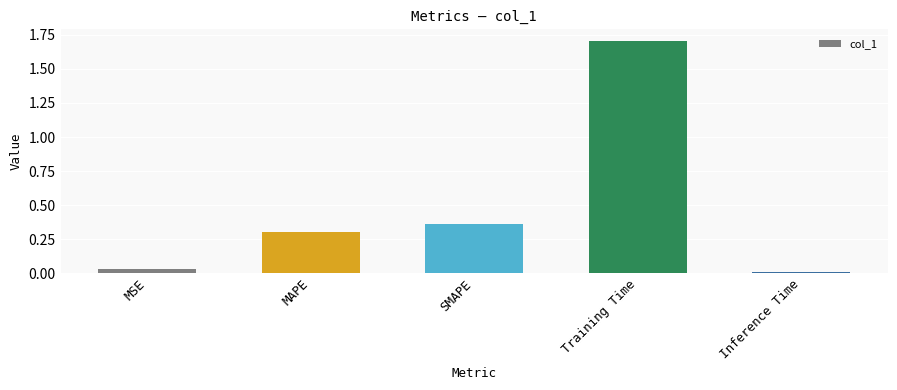

The chart shows a value of 0.0 at MSE. True or false?

True